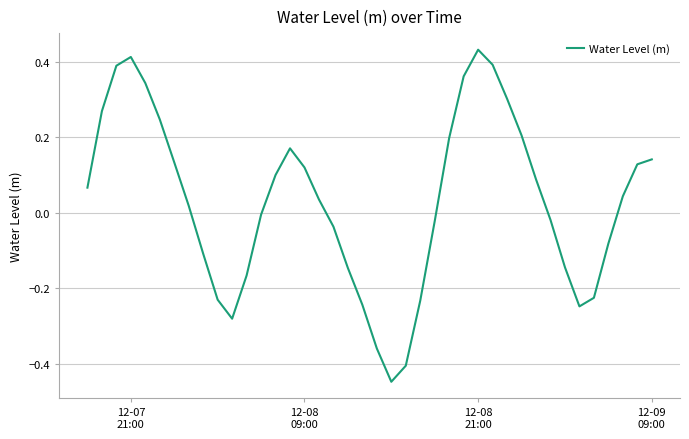

What is the difference between the maximum and minimum values?

0.9